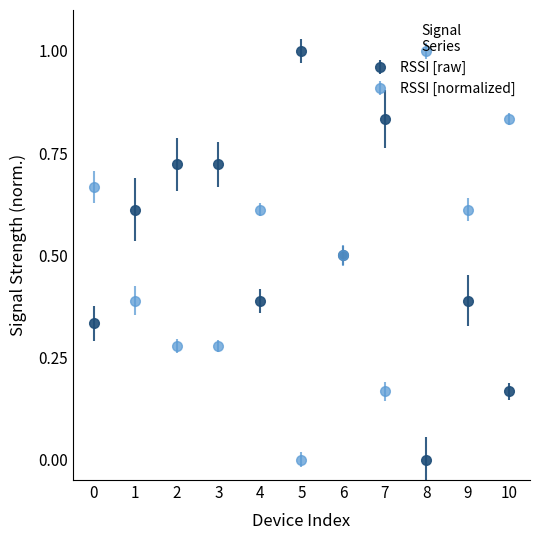

At which category does RSSI [normalized] reach its first local peak?

4